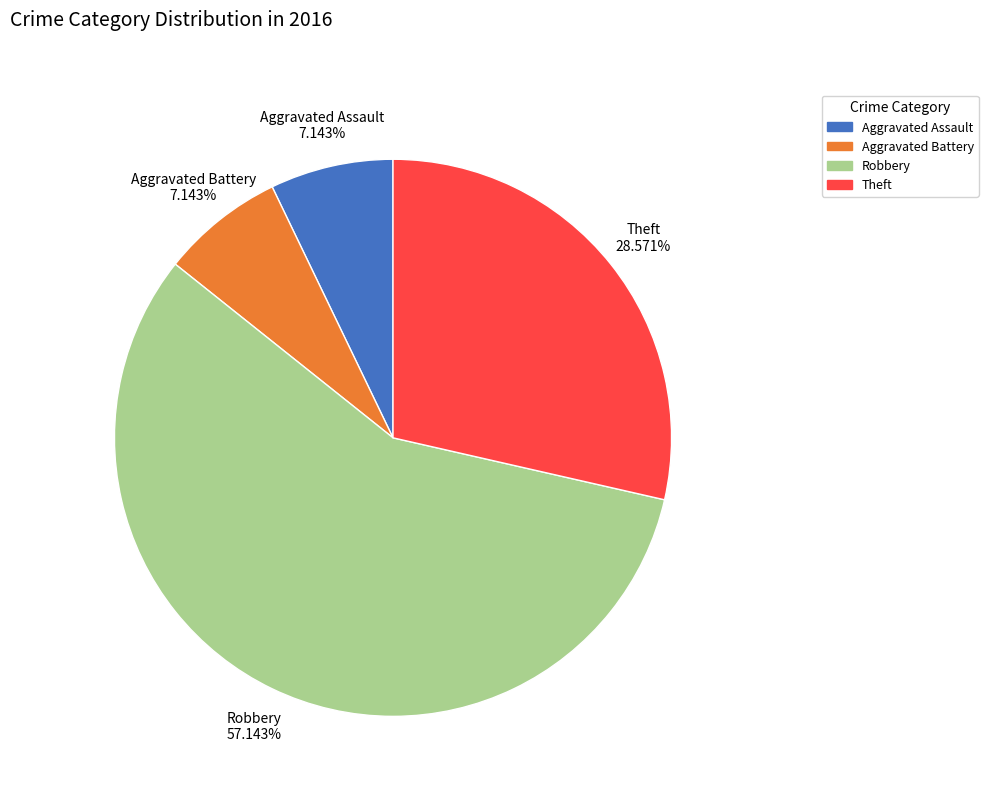

What percentage is the Theft slice, to the nearest percent?

29%